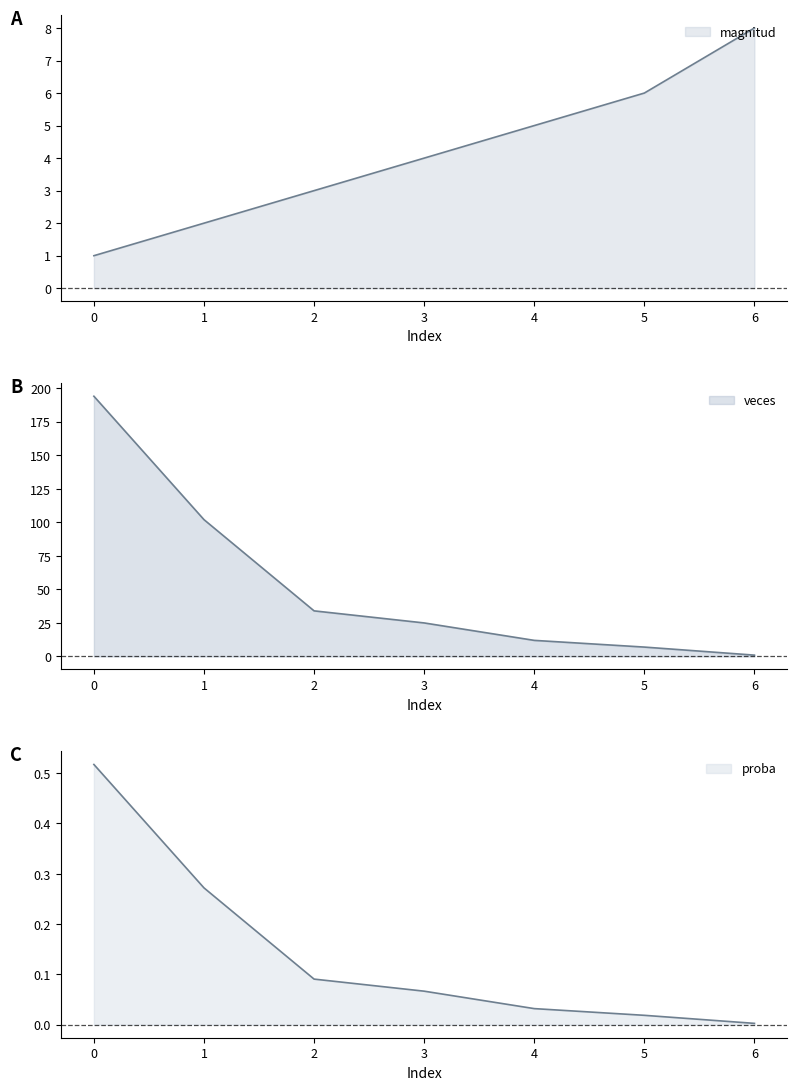

Reading left to right, extract all data points from this chart.

magnitud: 1.0	2.0	3.0	4.0	5.0	6.0	8.0
veces: 194.0	102.0	34.0	25.0	12.0	7.0	1.0
proba: 0.5	0.3	0.1	0.1	0.0	0.0	0.0